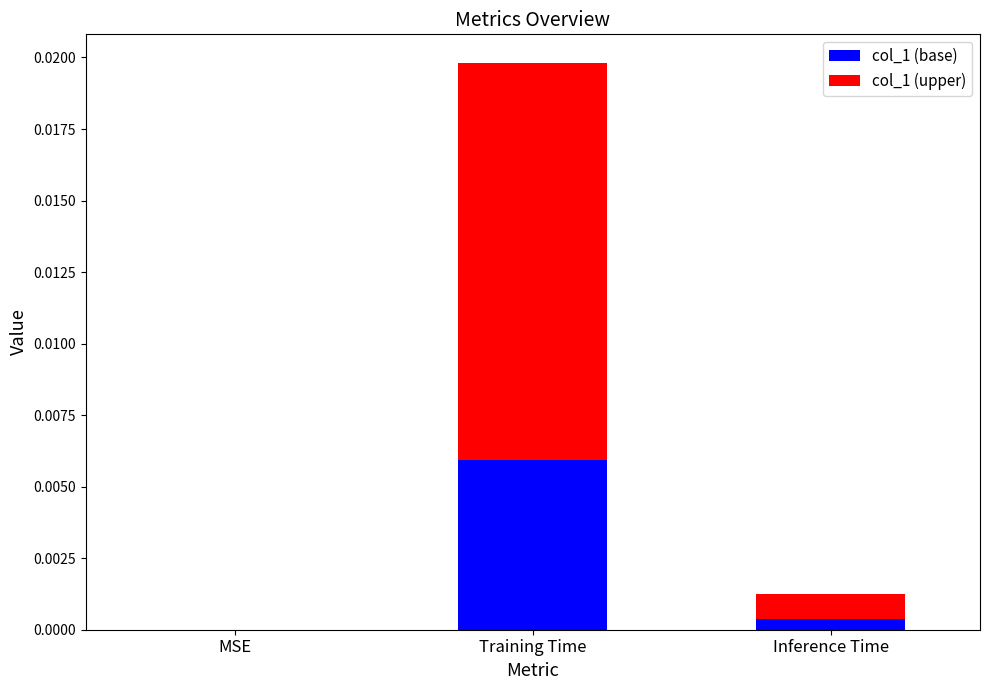

True or false: col_1 (base) has a value of 0.0 at Training Time.

True